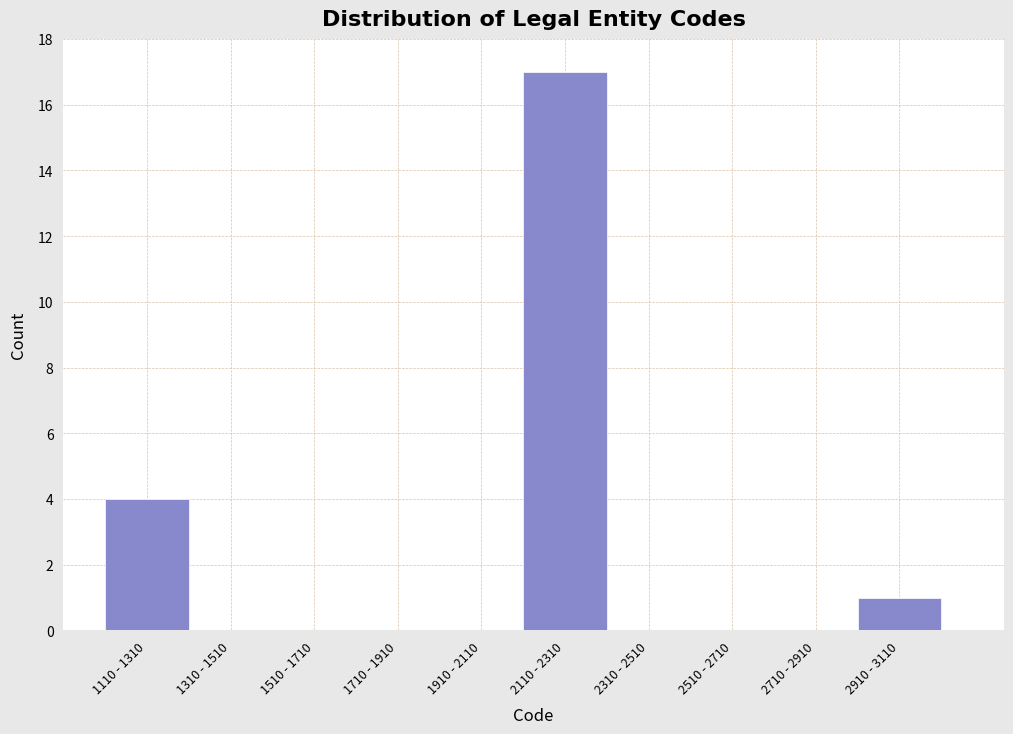

Reading right to left, extract all data points from this chart.

2910 - 3110=1	2710 - 2910=0	2510 - 2710=0	2310 - 2510=0	2110 - 2310=17	1910 - 2110=0	1710 - 1910=0	1510 - 1710=0	1310 - 1510=0	1110 - 1310=4